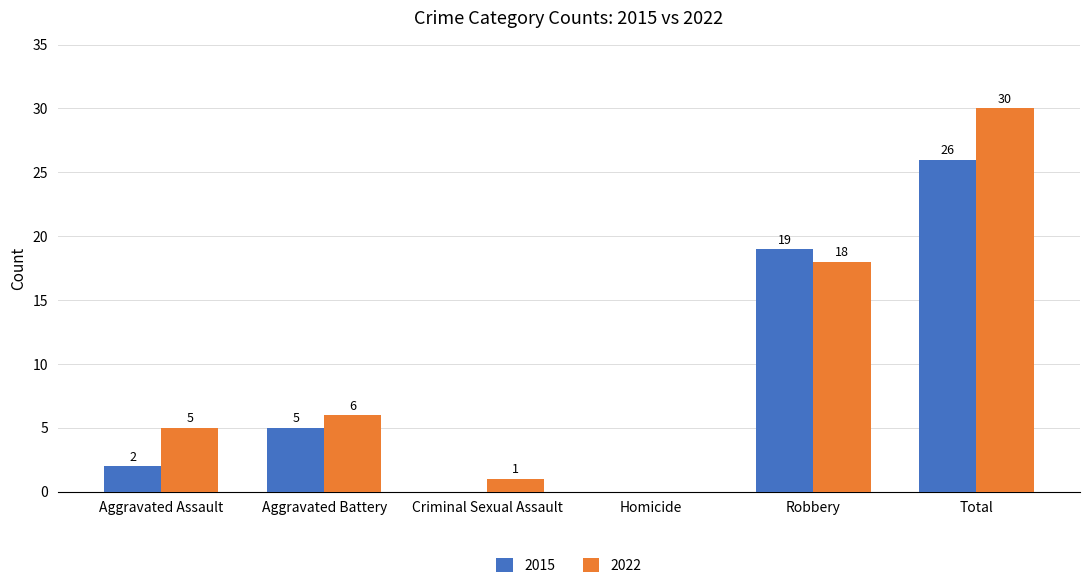

At which label is 2022 closest to 15?

Robbery